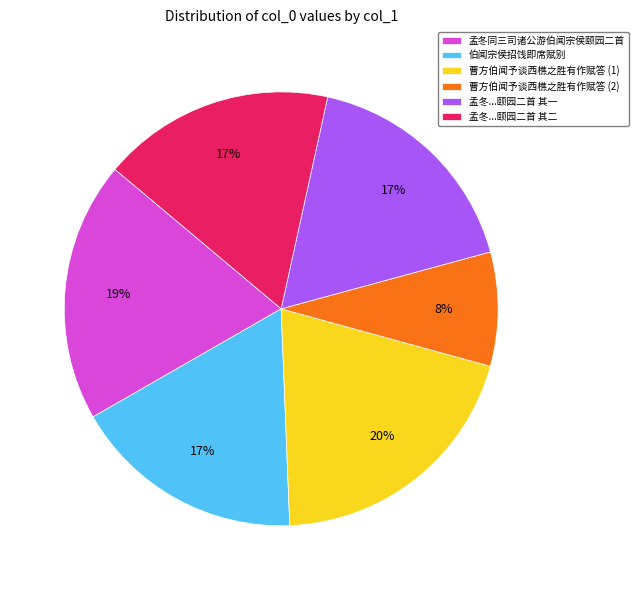

Is there any slice that represents more than half of the pie?

No